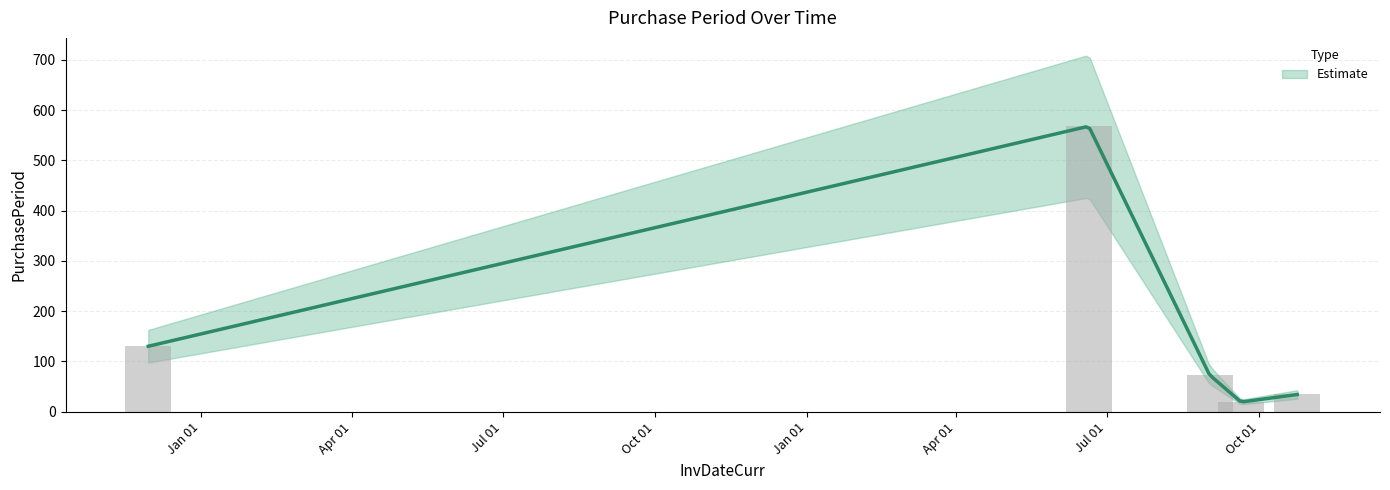

Rank the categories by value from highest to lowest.

2017-06-20, 2015-11-30, 2017-09-01, 2017-10-24, 2017-09-20